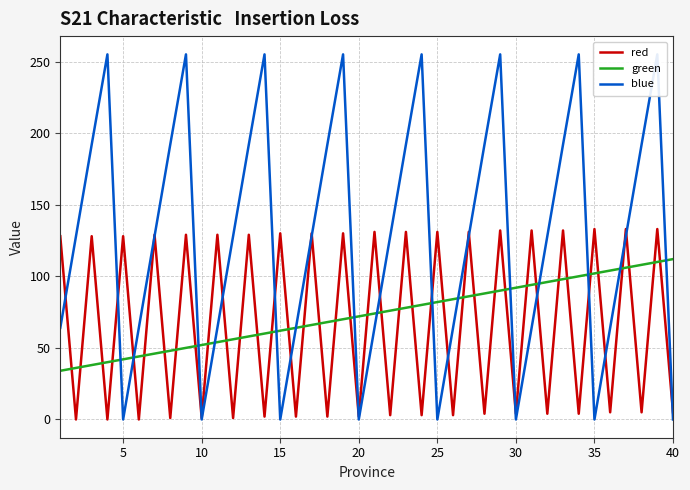

What is the difference between the maximum and second lowest values in the red series?

133